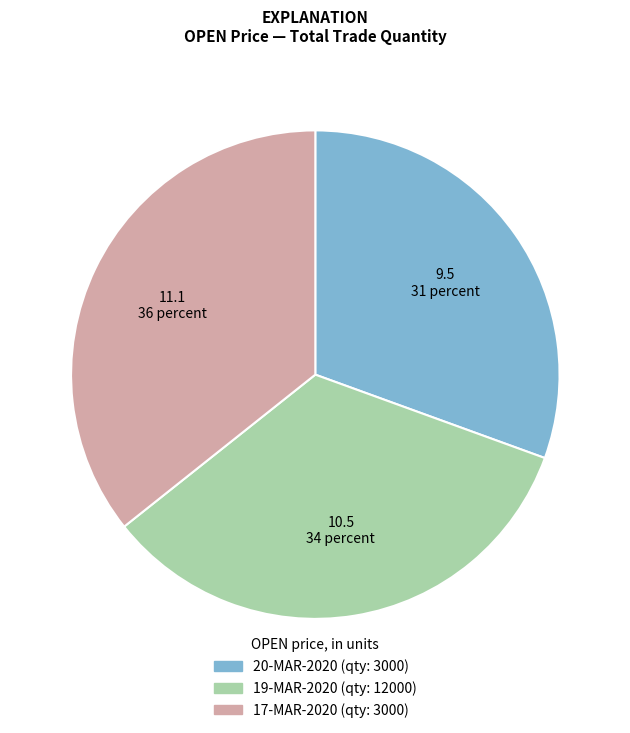

How many segments does this pie chart have?

3